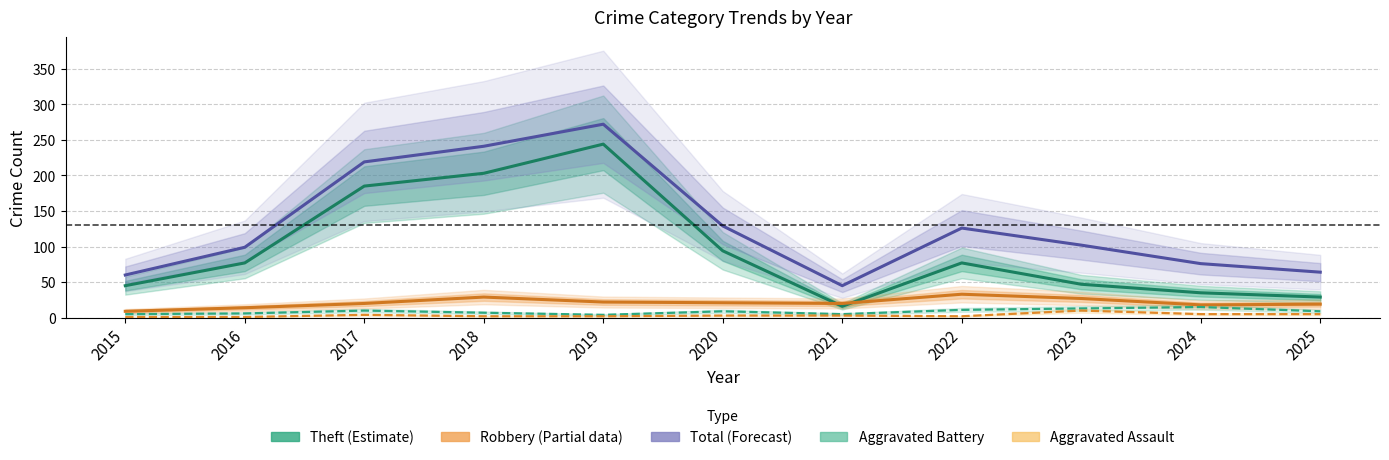

What is the difference between the second highest and minimum values in the Total (Forecast) series?

196